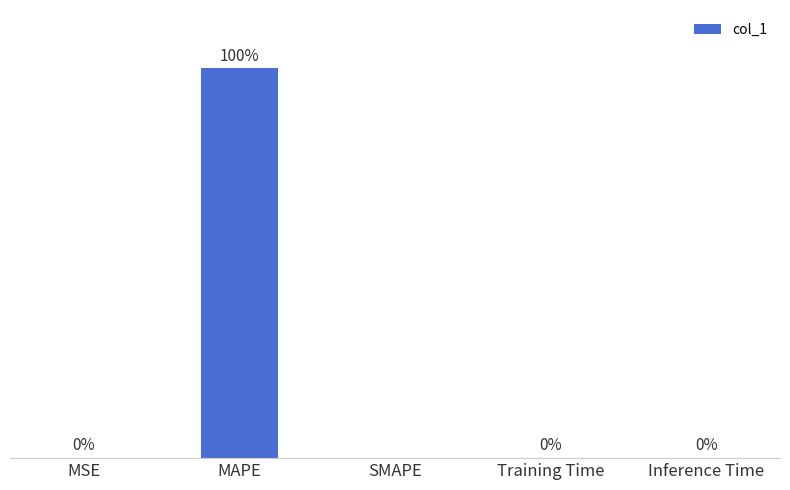

Which has a higher value, SMAPE or MSE?

MSE